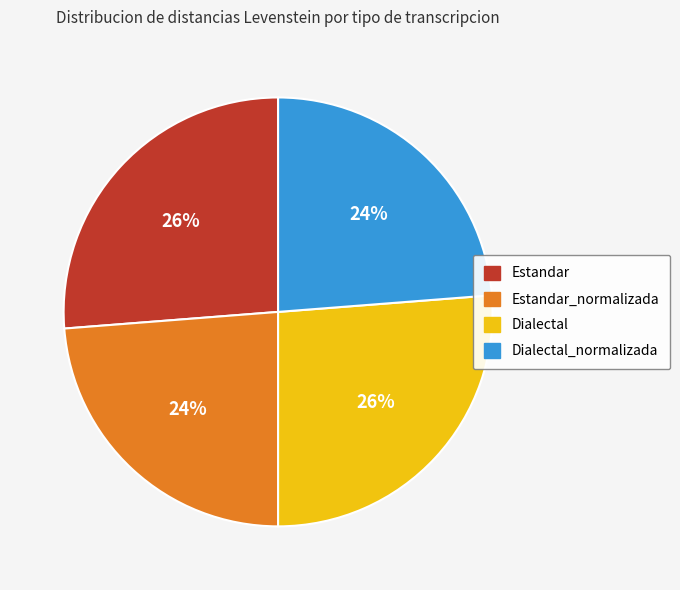

Is it true that Estandar is 26% of the pie?

True